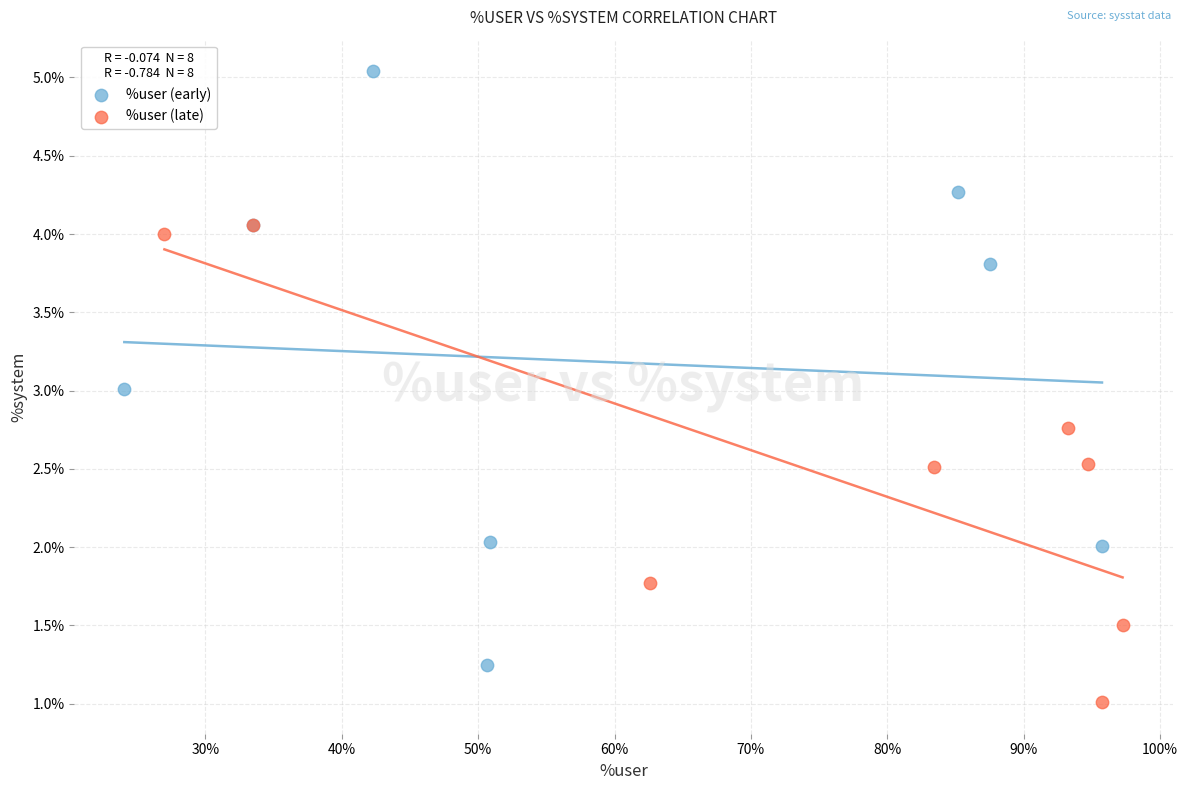

Which series contains the lowest Y value?

%user (late)